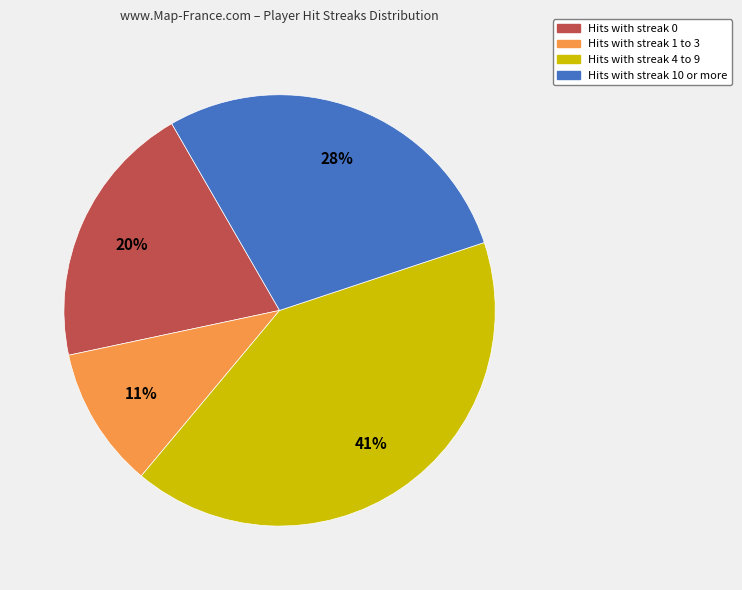

Is there any slice that represents more than half of the pie?

No